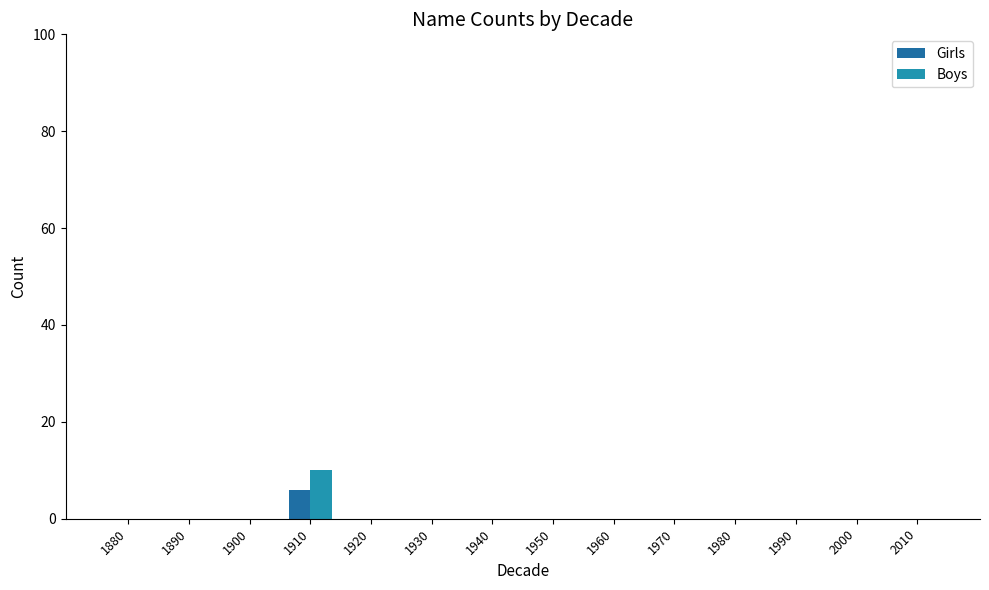

Count the Girls values in the range 0 to 1.

13